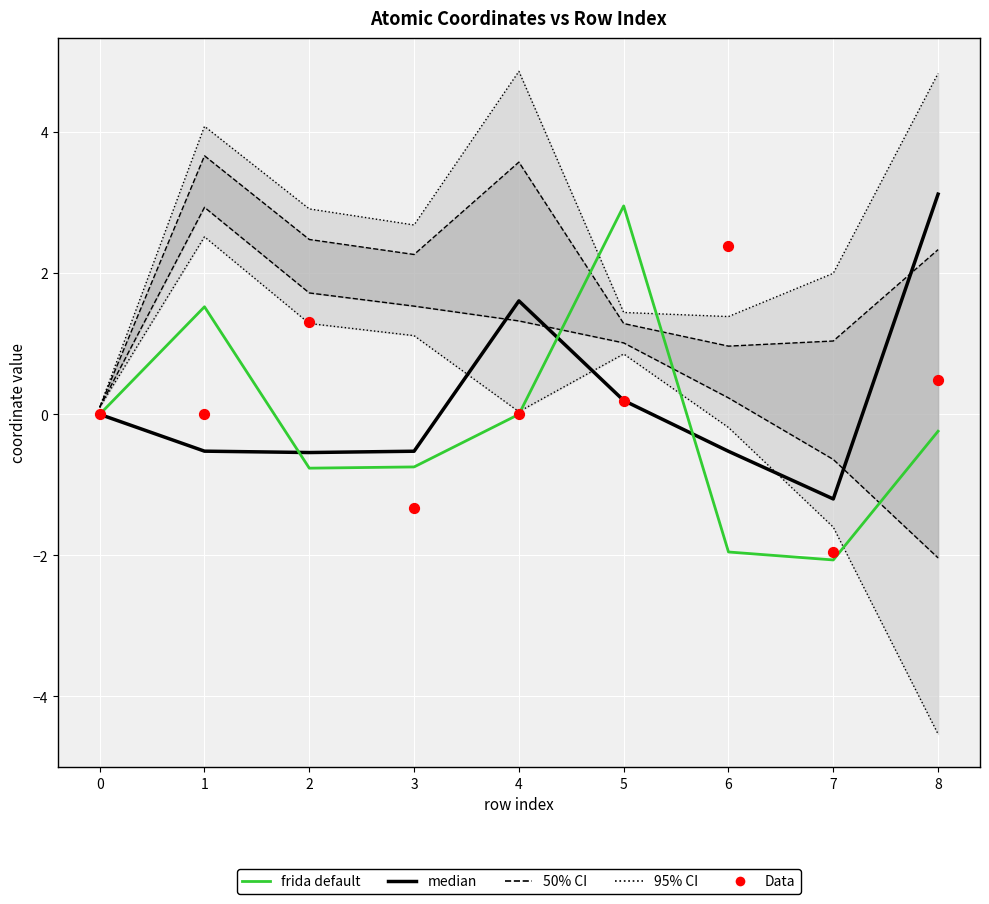

Which series reaches the maximum Y coordinate?

95% CI